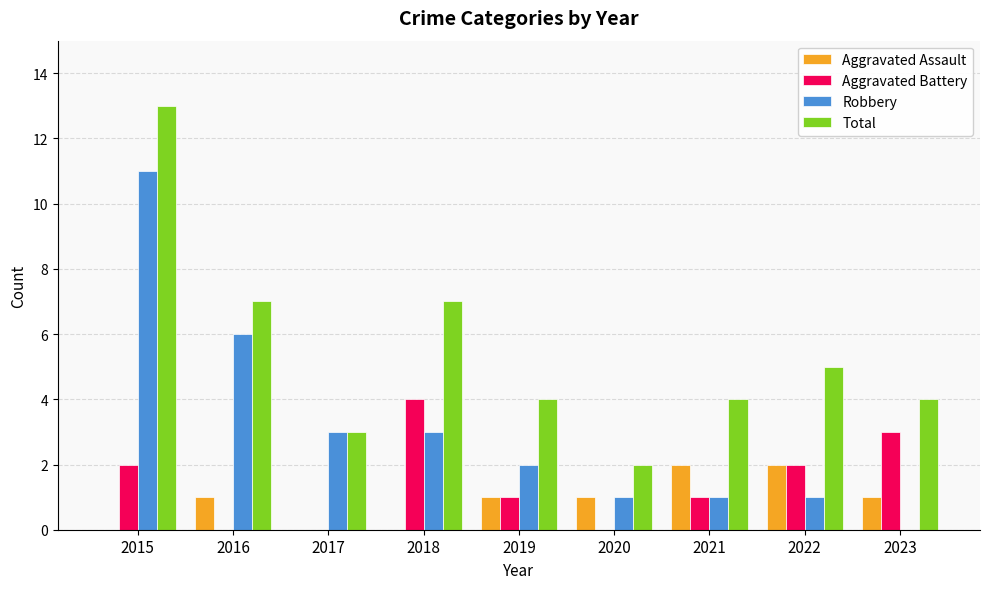

The value of Aggravated Assault at 2018 is -1. True or false?

False